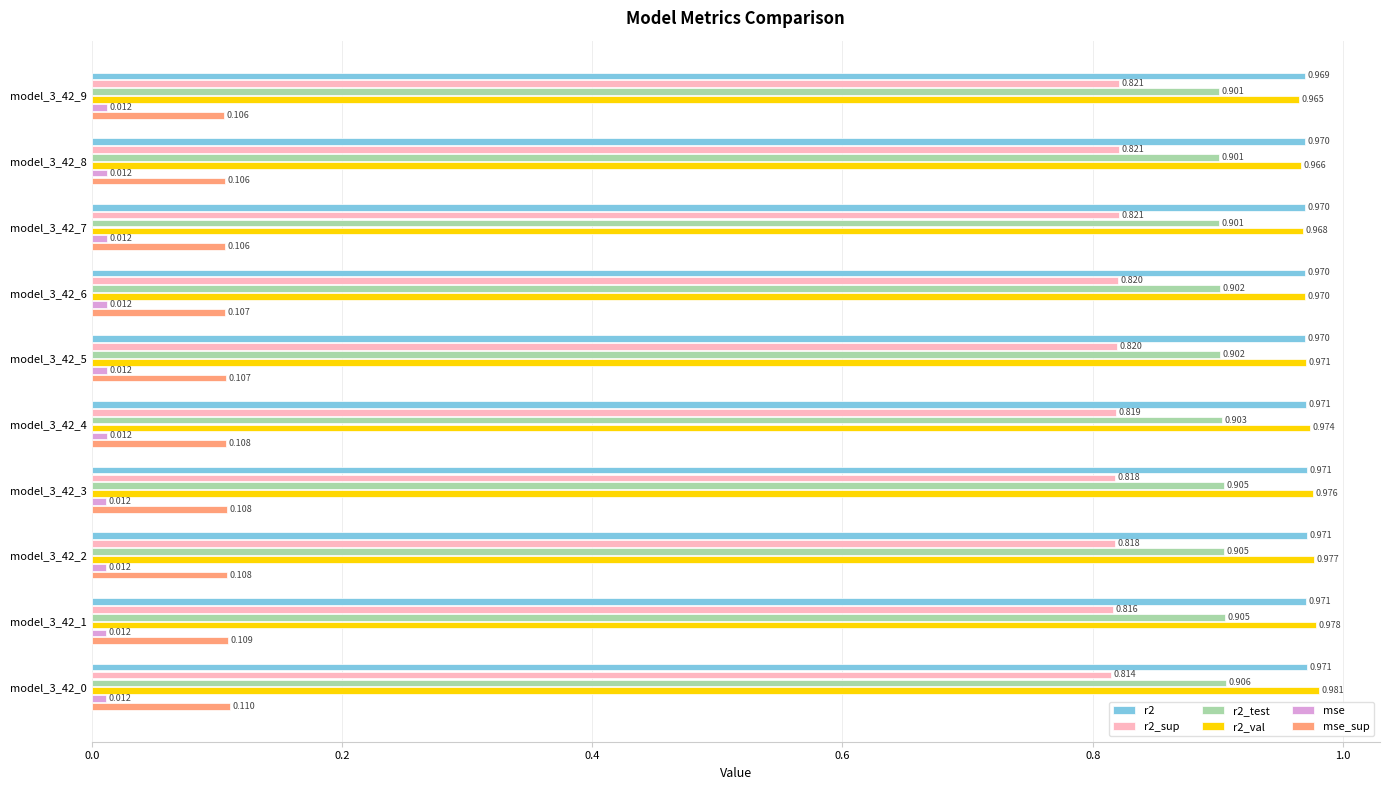

Is the value of r2 at model_3_42_4 greater than the value of r2_val at model_3_42_9?

Yes